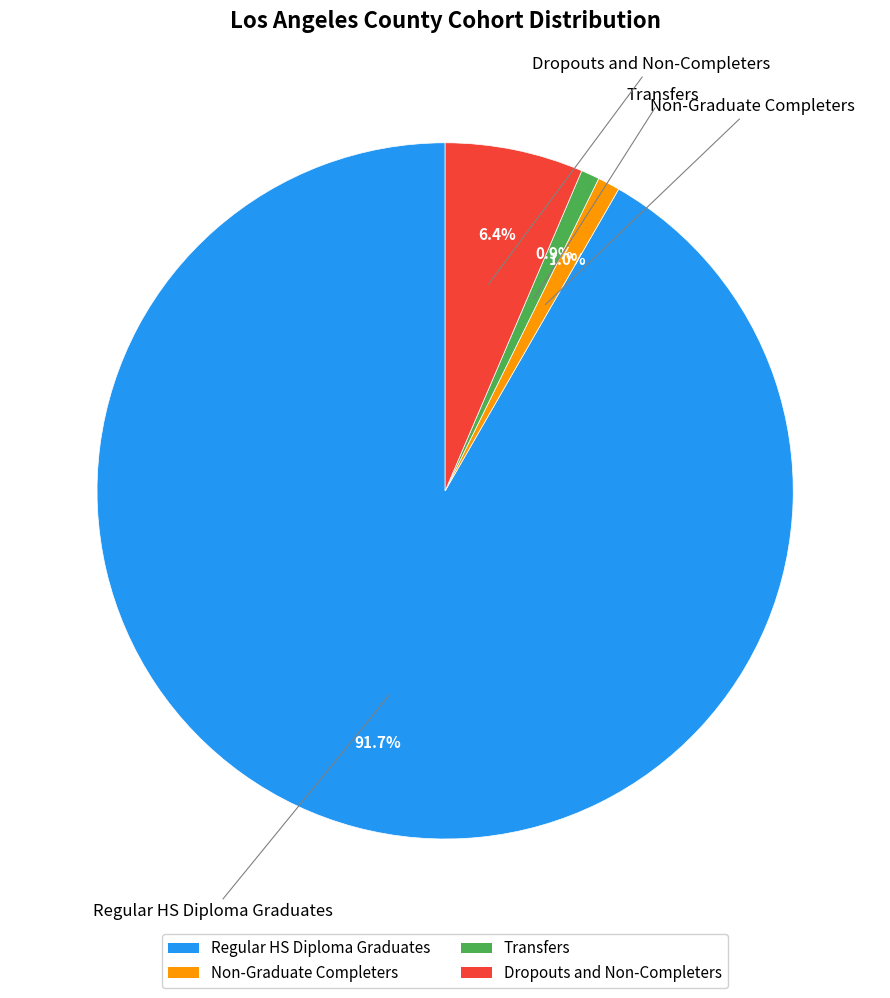

Which slice is the largest?

Regular HS Diploma Graduates